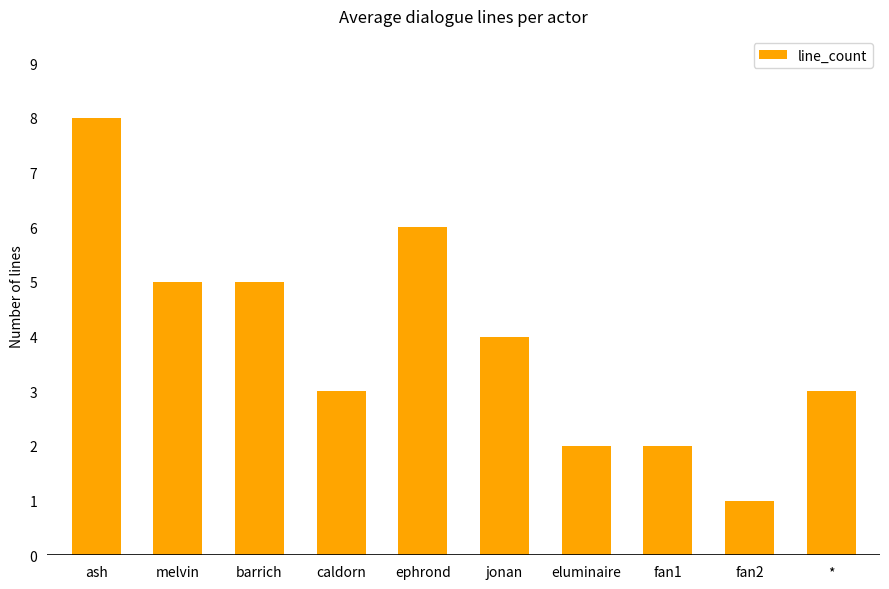

What is the value of the 2nd bar from the left?

5